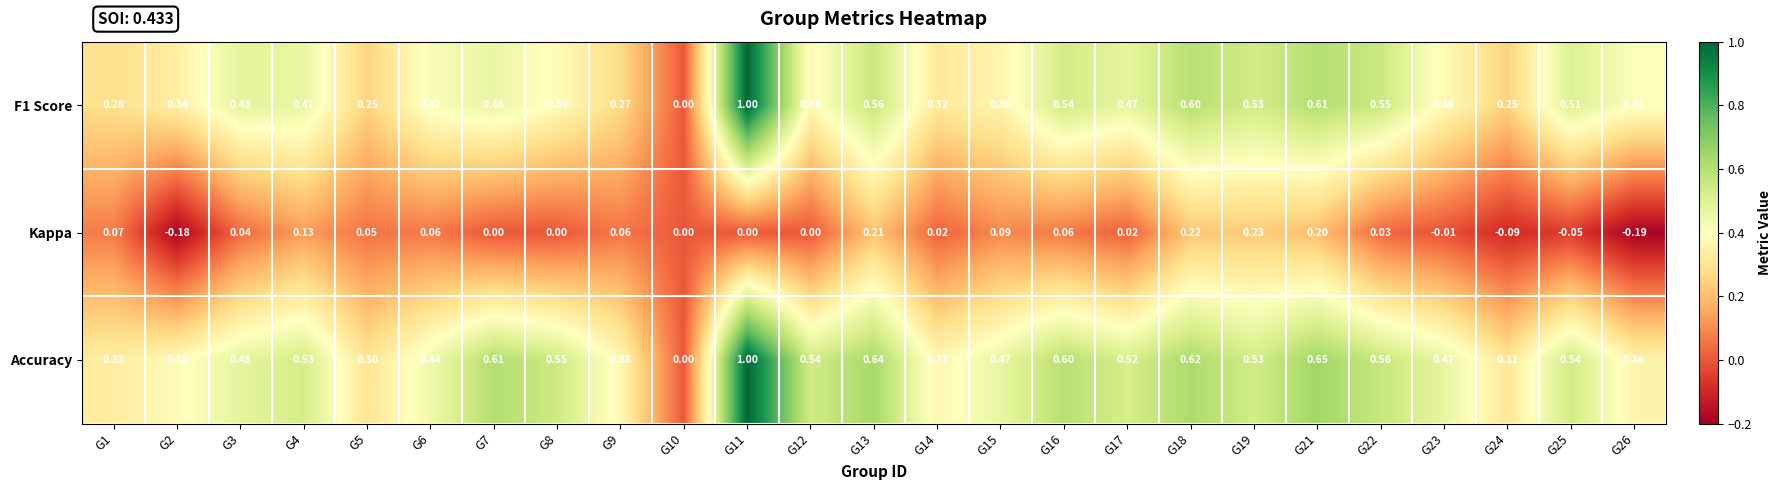

Is the value of F1 Score at G26 greater than the value of Kappa at G16?

Yes